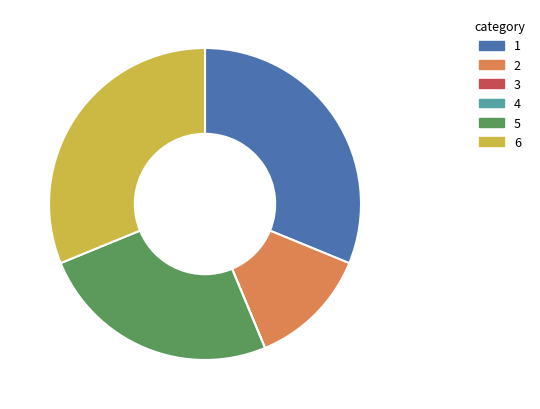

Is there any slice that represents more than half of the pie?

No